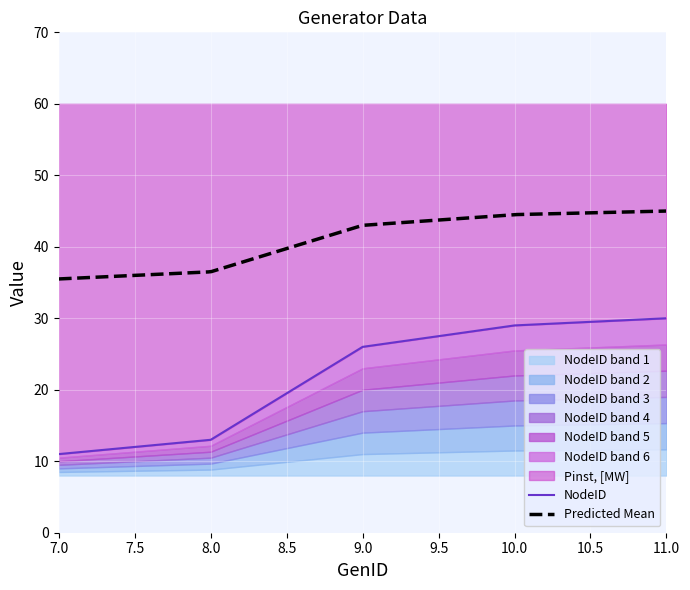

Reading left to right, transcribe all the data shown in this chart.

7=11	8=13	9=26	10=29	11=30